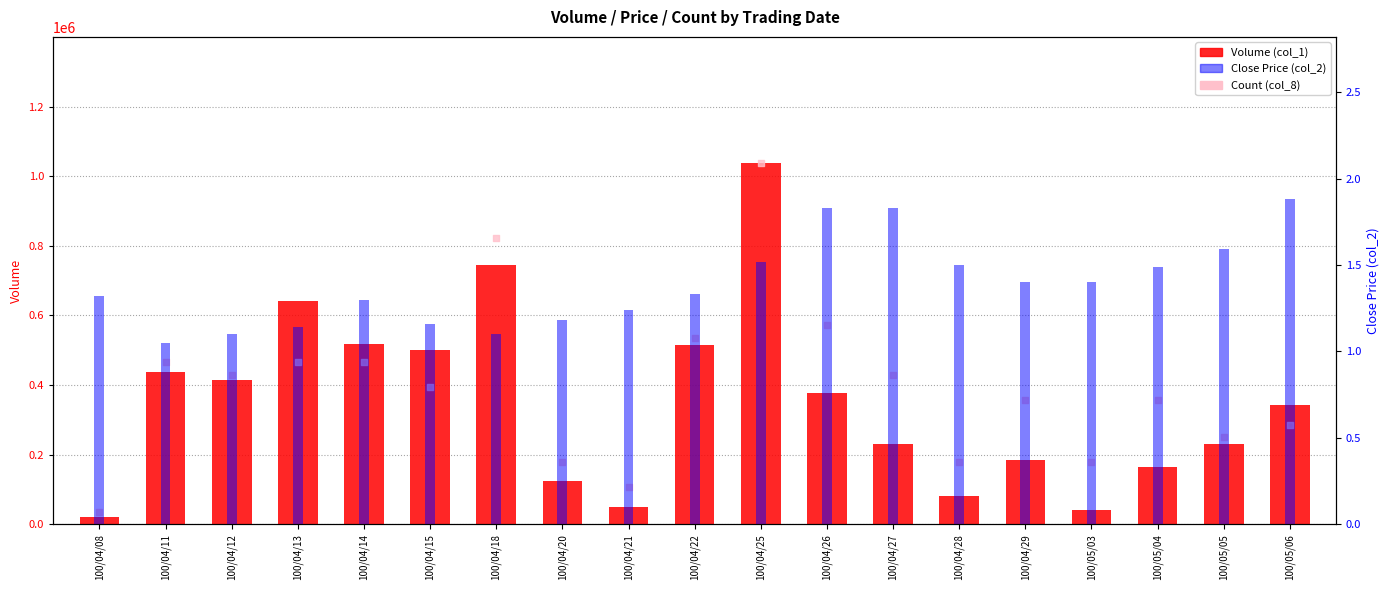

Which series has the largest total across all categories?

Count (col_8)